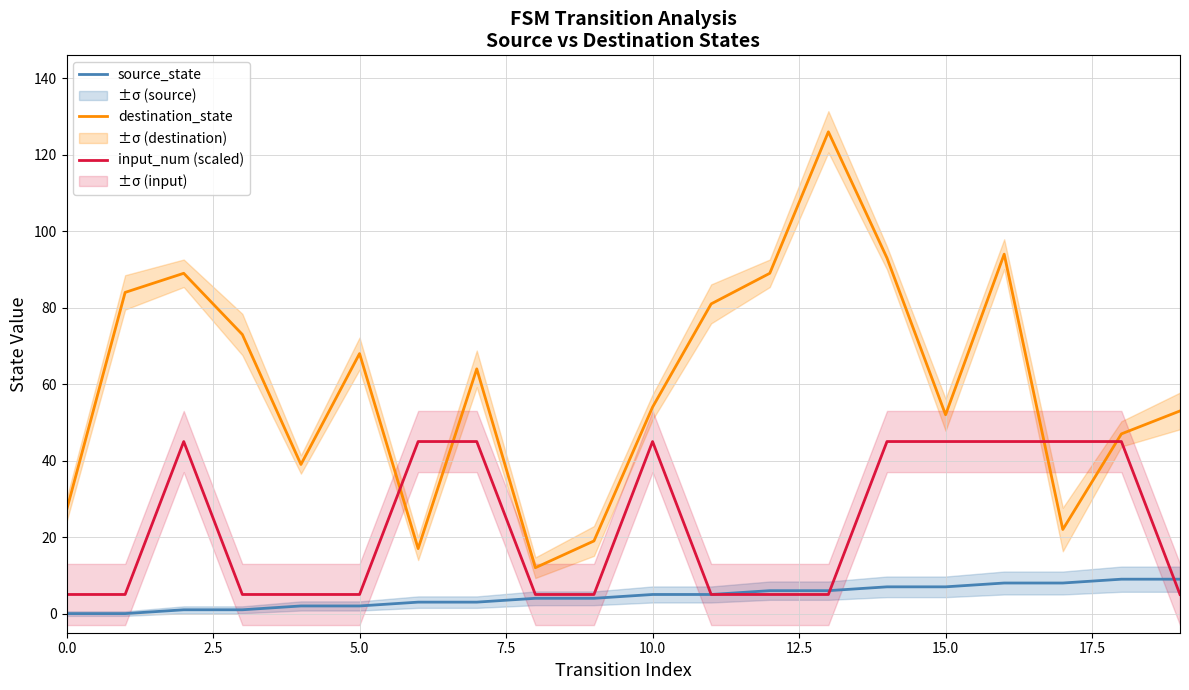

What position from the left is 16?

17